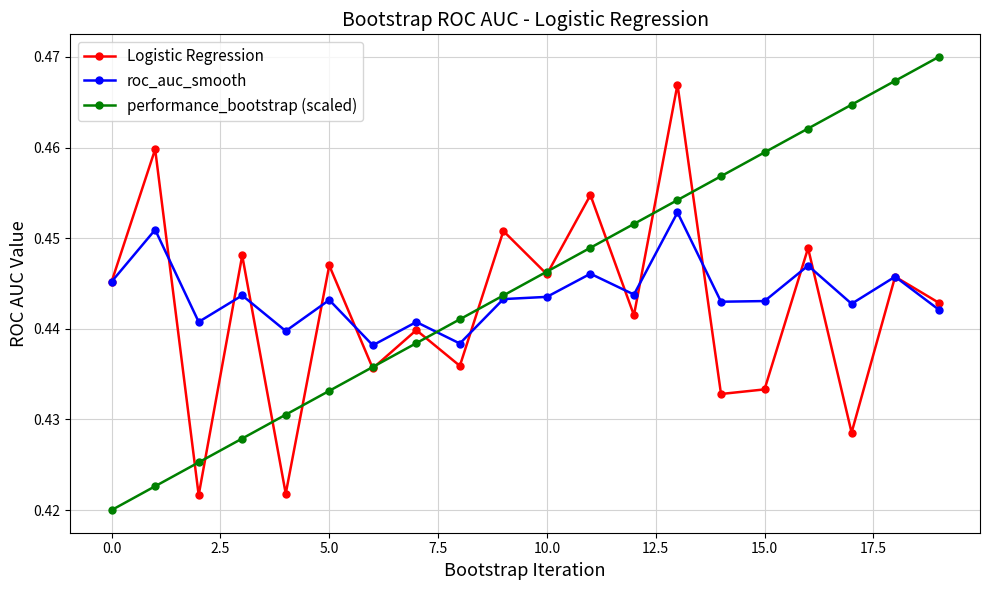

How many lines are shown in the chart?

3